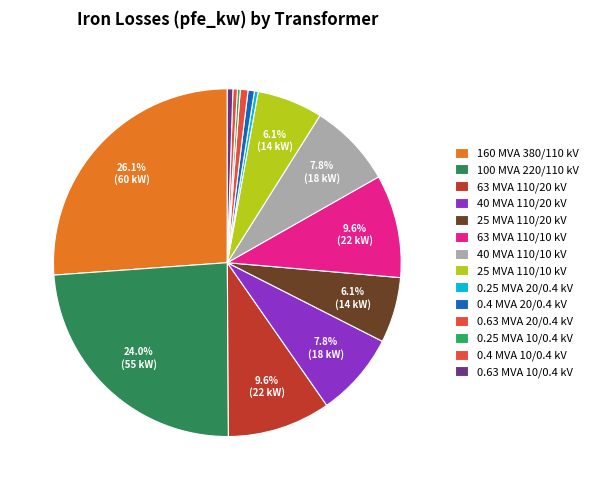

How many slices are in this pie chart?

14